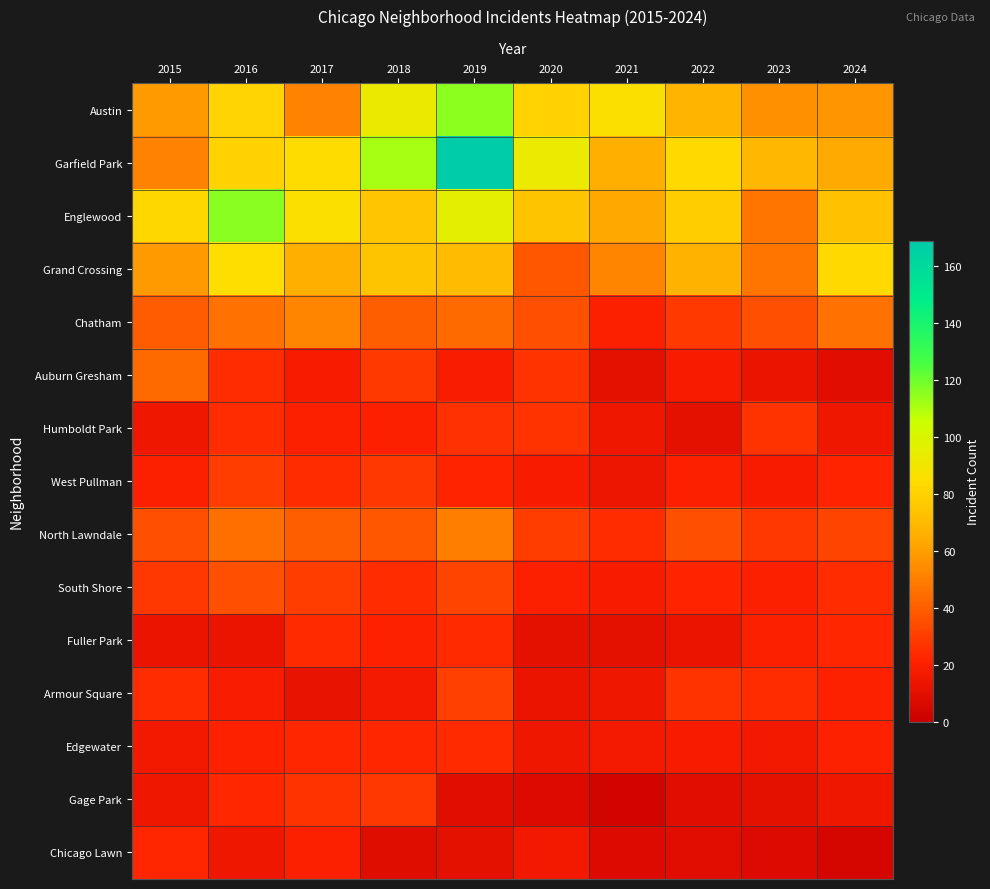

Which series changed the most between 2015 and 2018?

Garfield Park